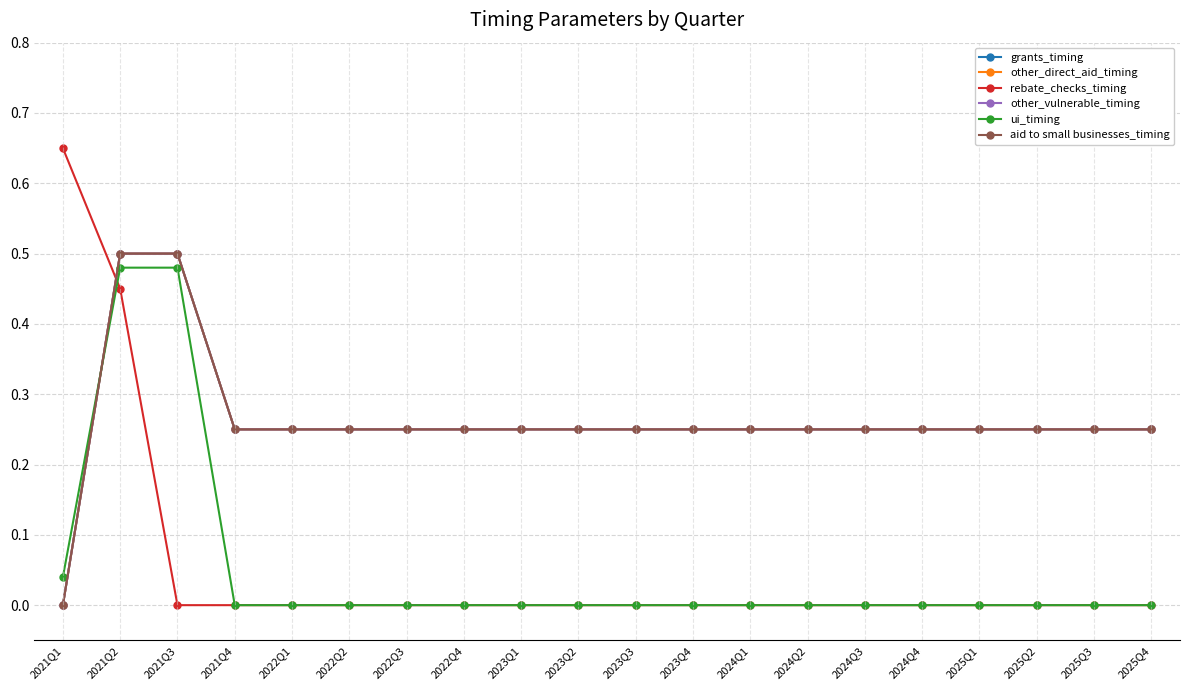

True or false: grants_timing has a value of 0.1 at 2025Q3.

False